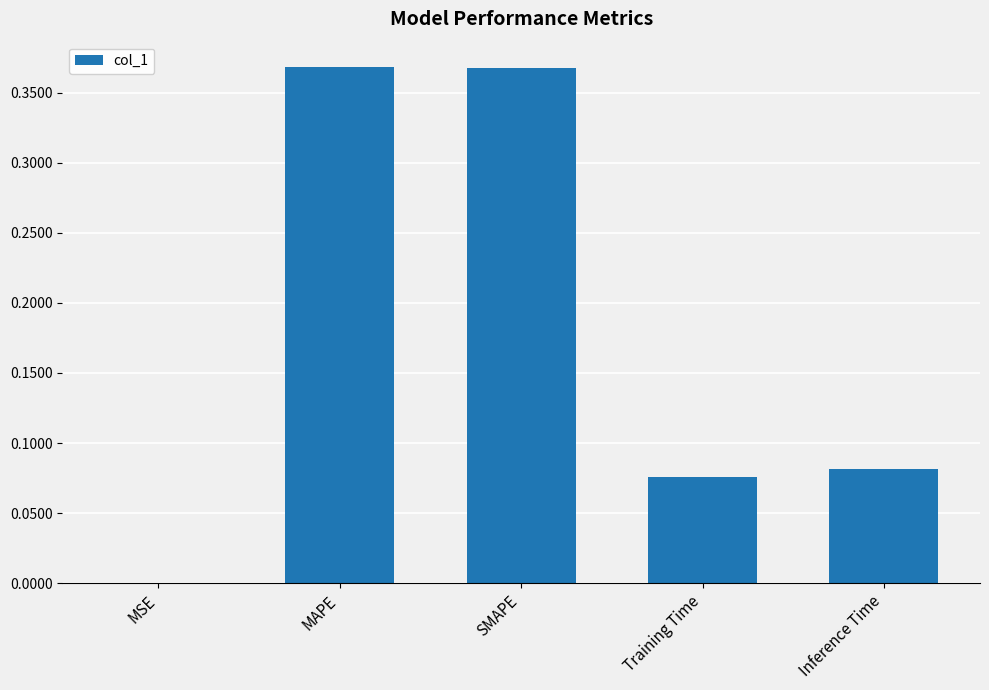

What is the average value?

0.2